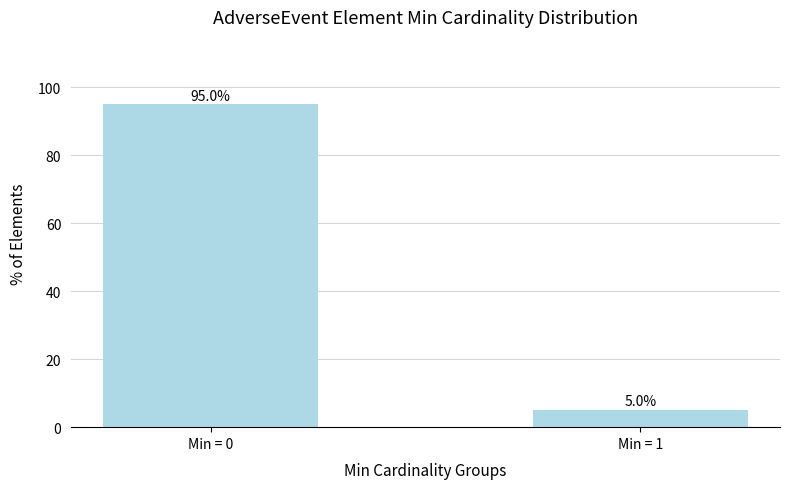

What is the difference between the values at Min = 1 and Min = 0?

90